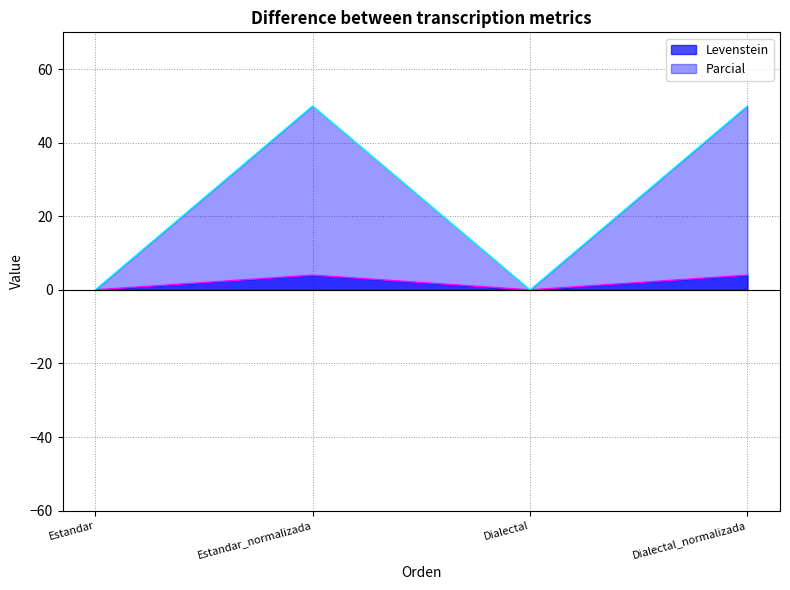

Count the Parcial values in the range 0 to 50.

4